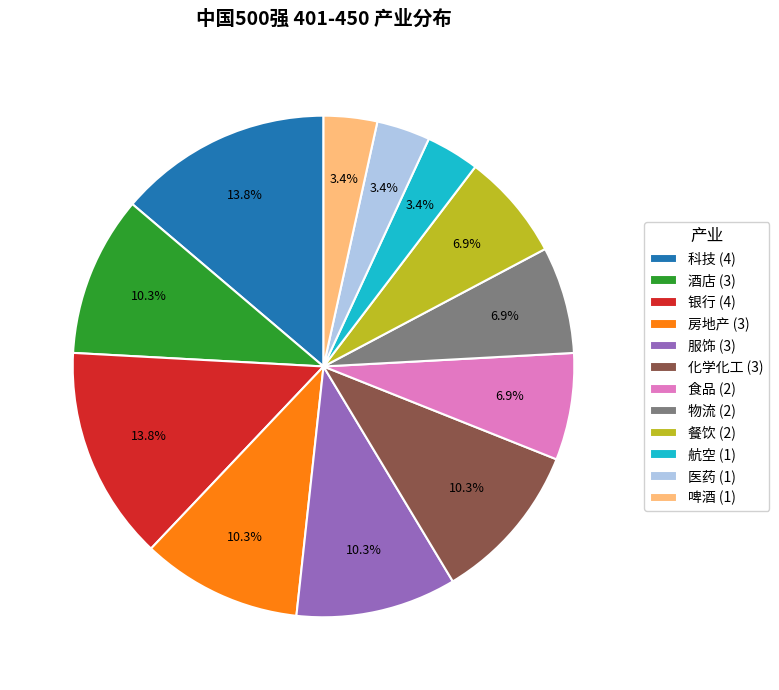

To the nearest percent, what is the difference between the largest and smallest slice percentages?

10%